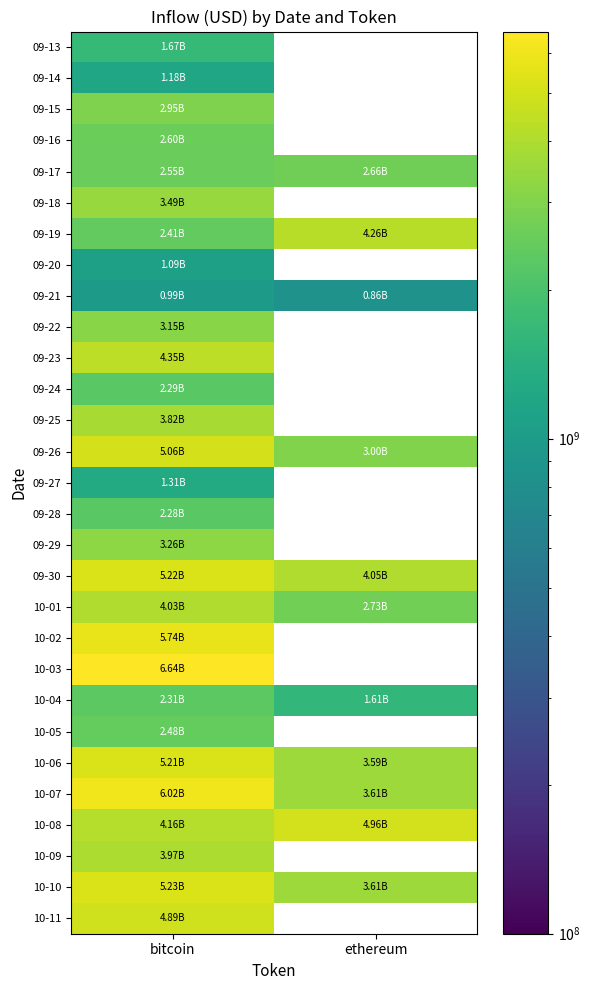

How many series are shown in this chart?

29